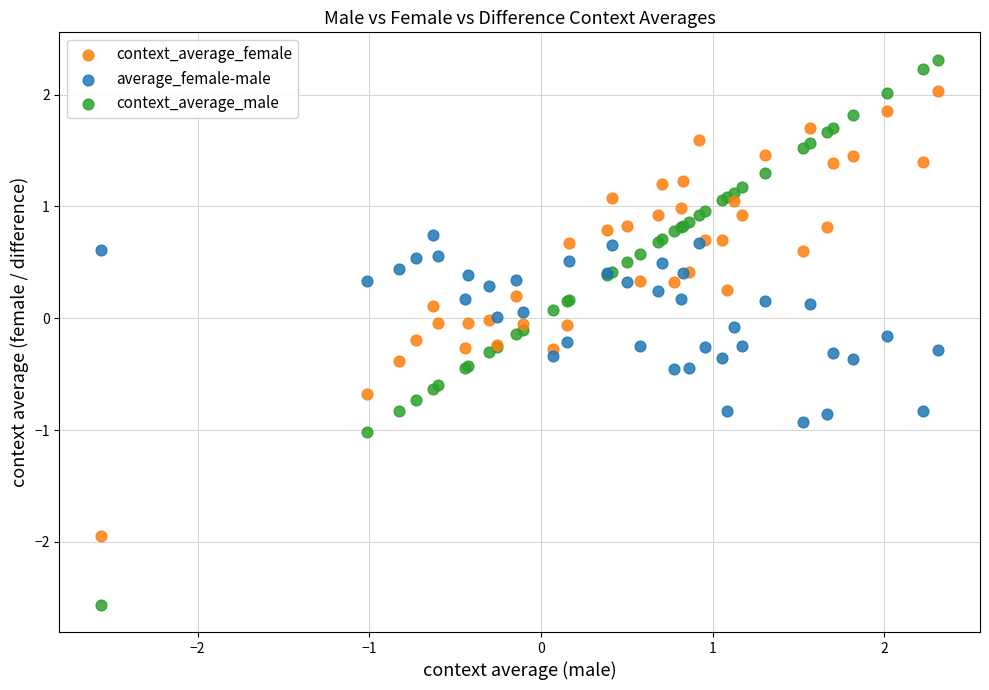

Which series reaches the minimum Y coordinate?

context_average_male